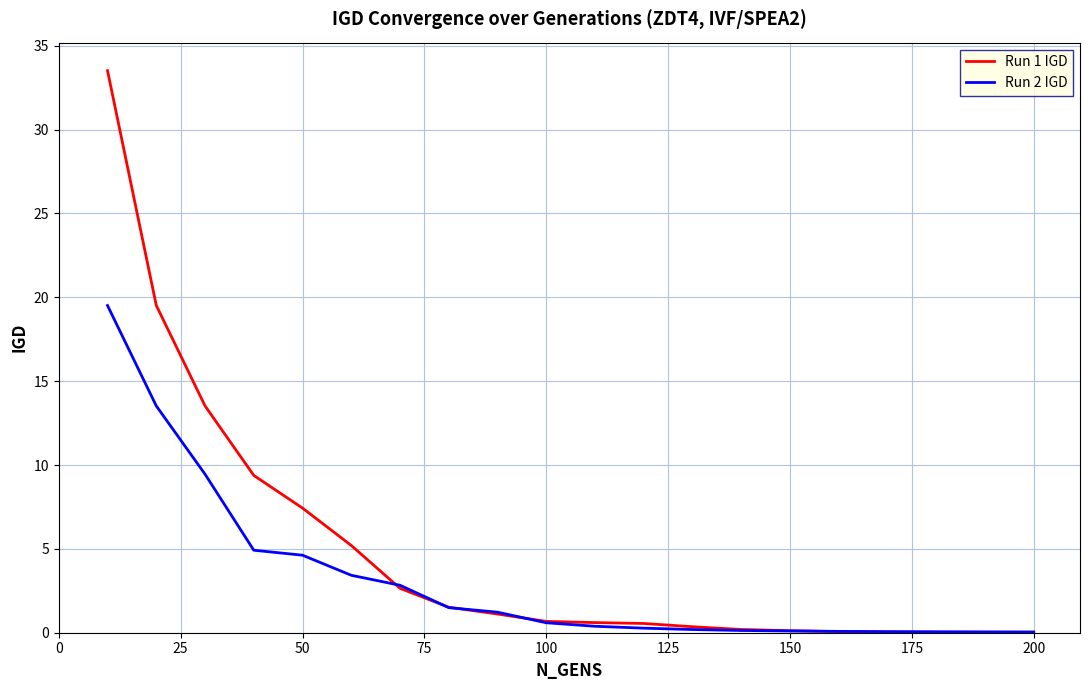

What is the difference between the maximum and second lowest values in the Run 2 IGD series?

19.5